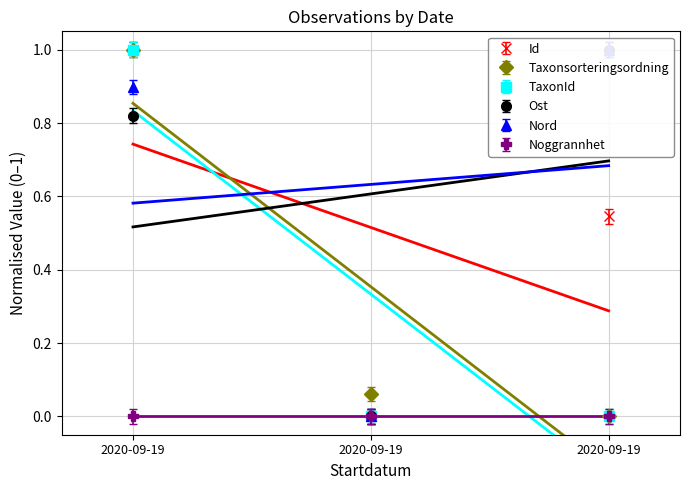

Between 2020-09-19 and 2020-09-19, which is larger?

2020-09-19